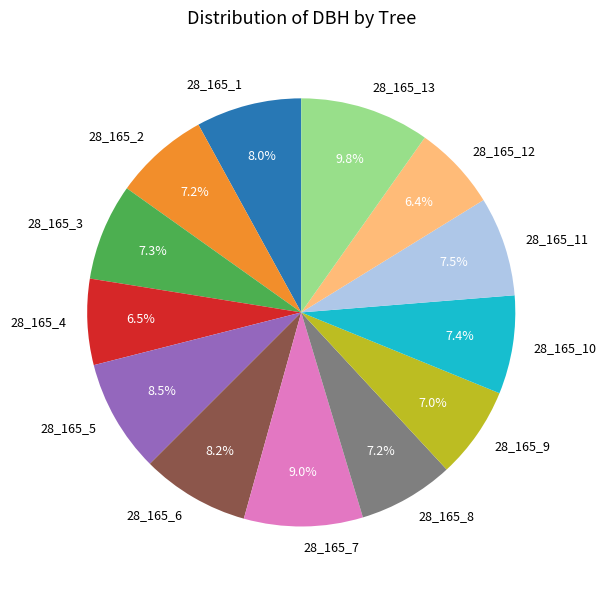

To the nearest percent, what is the combined percentage of 28_165_3 and 28_165_5?

16%